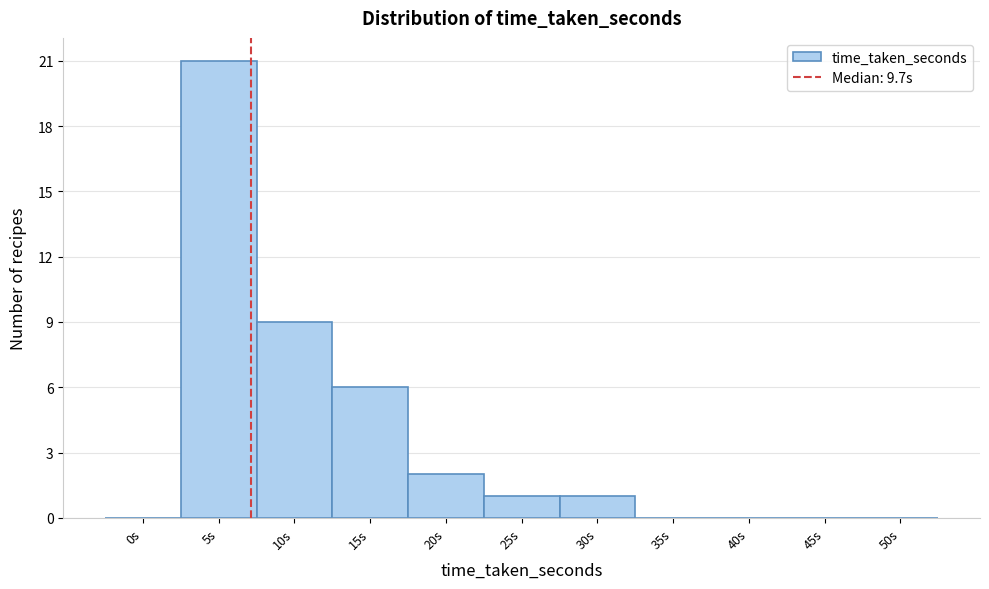

What is the sum of all values?

40